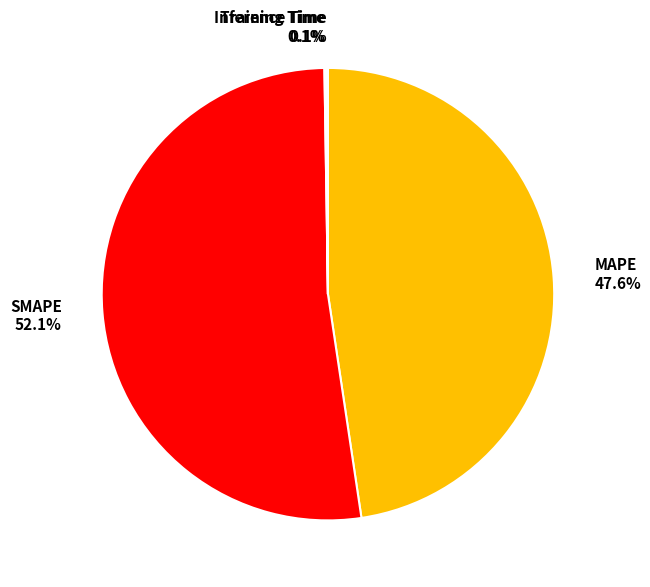

What portion of the pie excludes MAPE?

52.4%